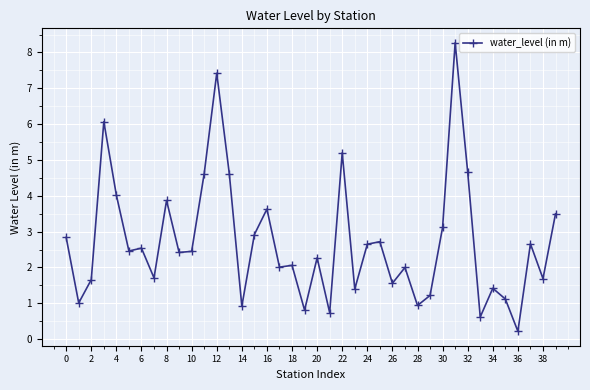

What is the sum of all values?

108.0